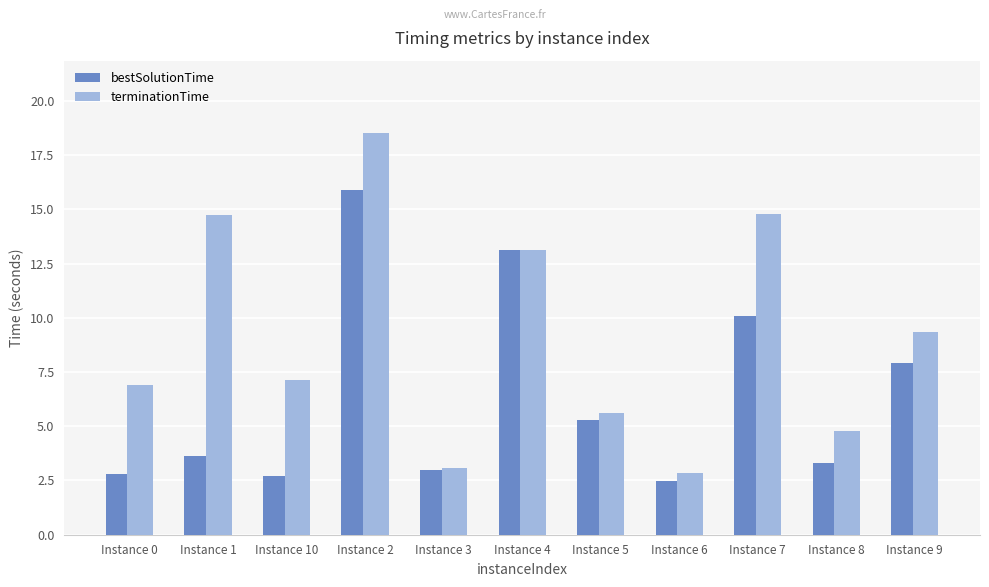

What is the total value across all series at Instance 1?

18.4